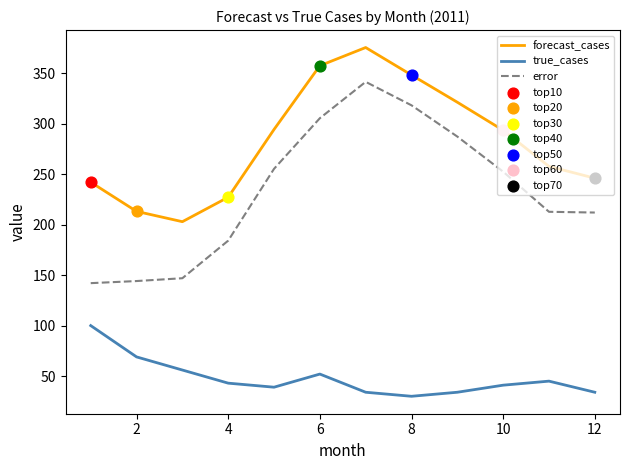

True or false: error and forecast_cases cross at least once.

False